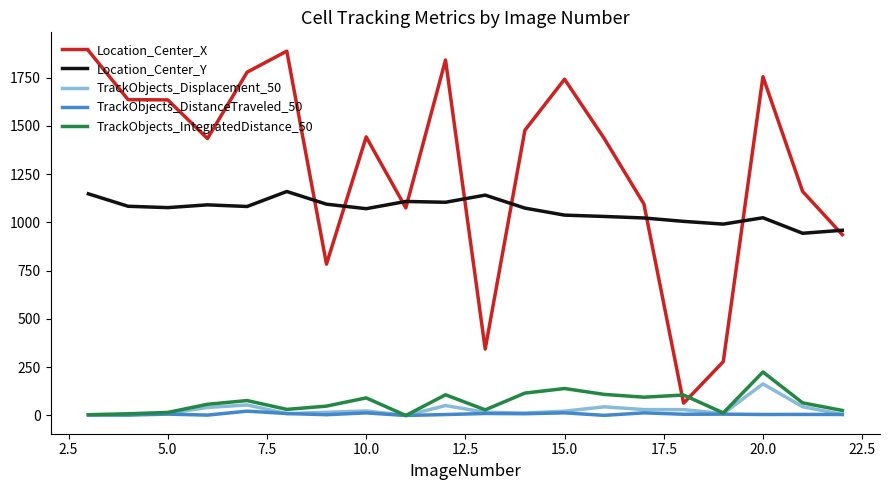

In TrackObjects_IntegratedDistance_50, how many points are lower than both neighbors (excluding endpoints)?

5